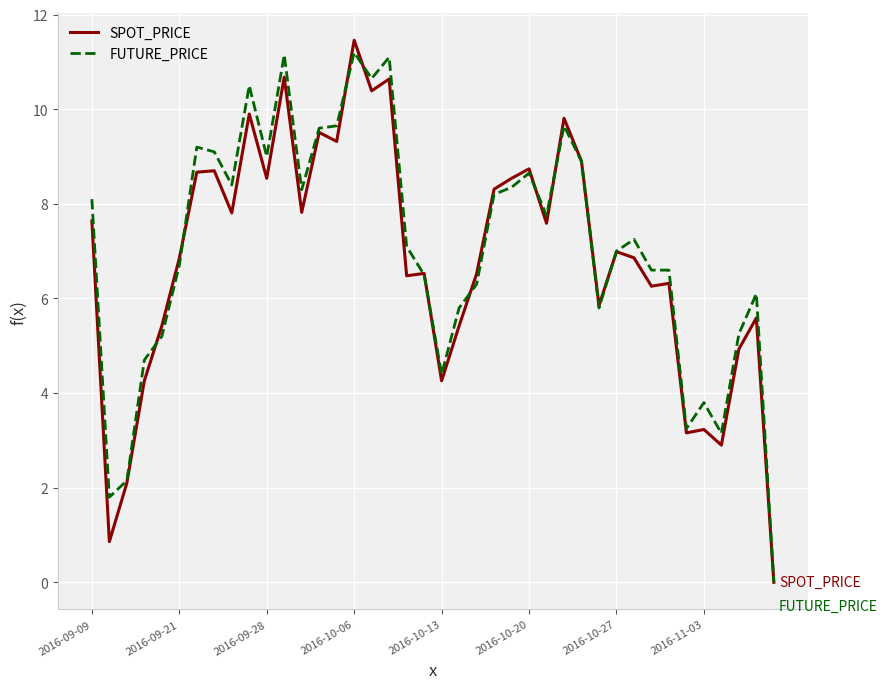

What is the maximum value shown in the chart?

11.5